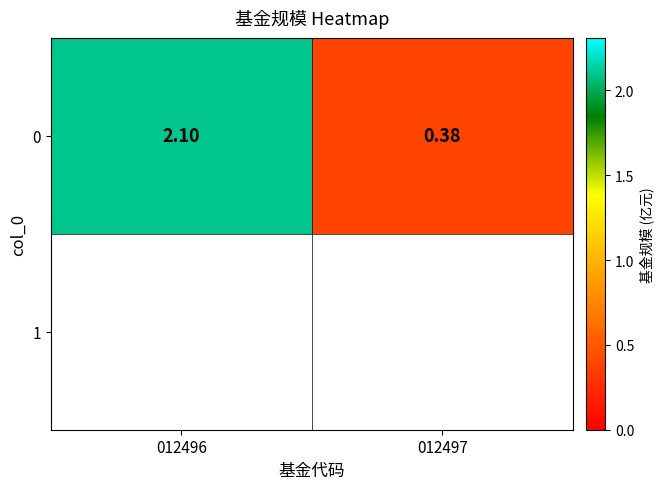

The chart shows a value of 0.1 at 012497. True or false?

False